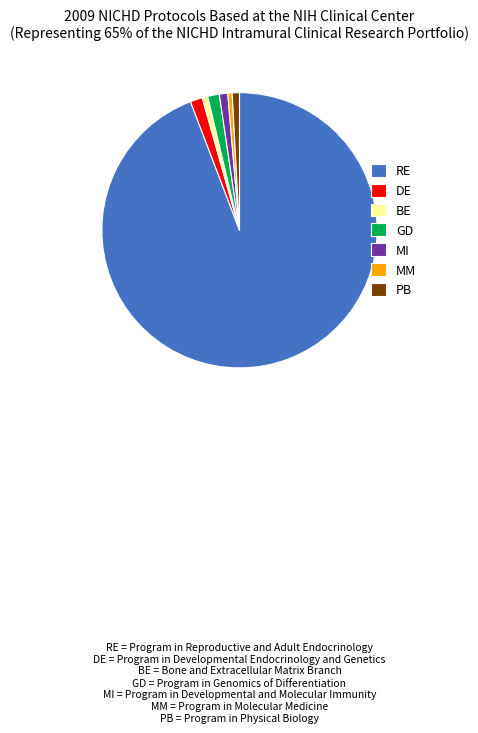

Which category has the biggest portion of the pie?

RE